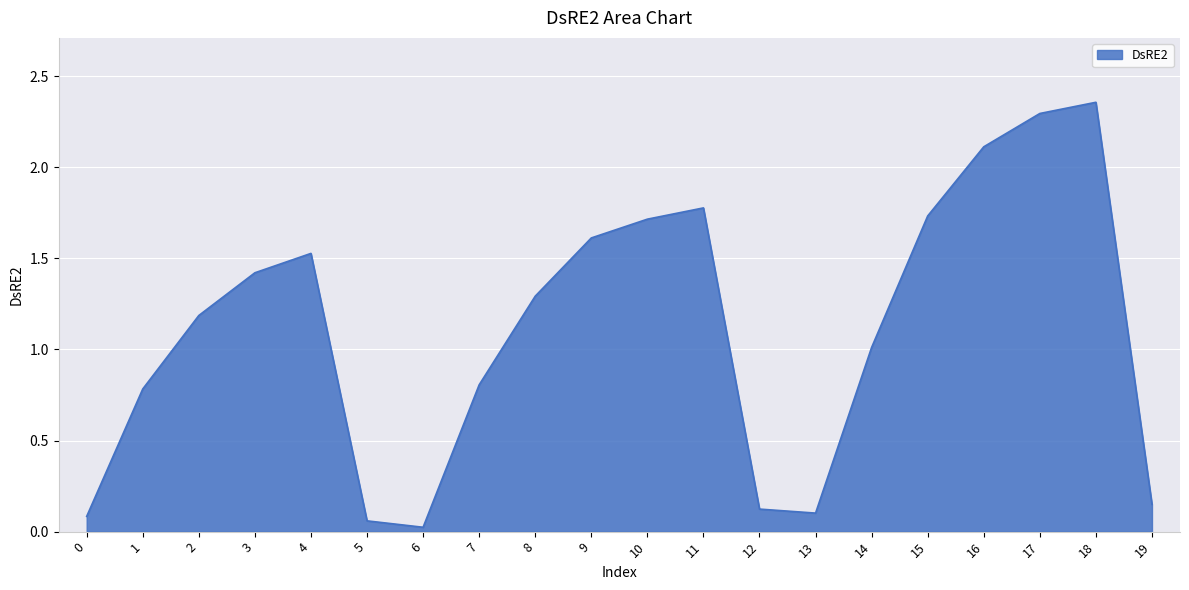

How many lines are shown in the chart?

1